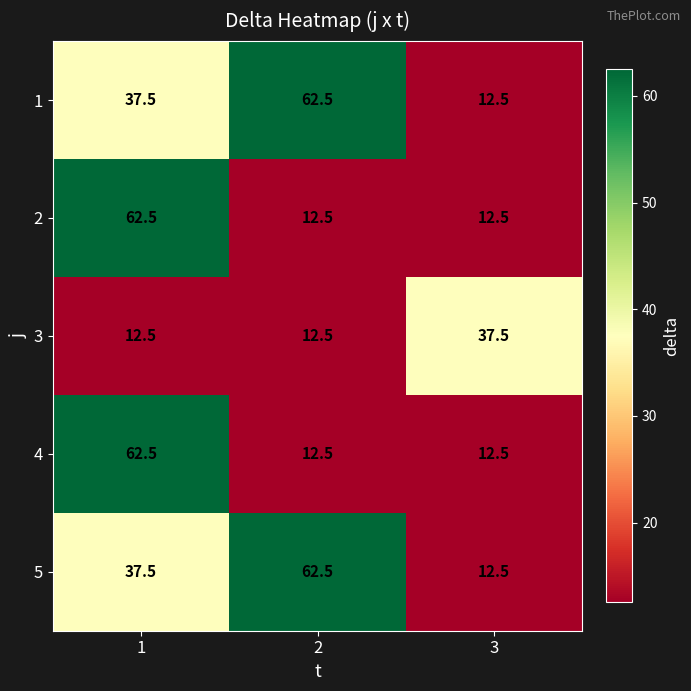

The value of 3 at 1 is 12.5. True or false?

True